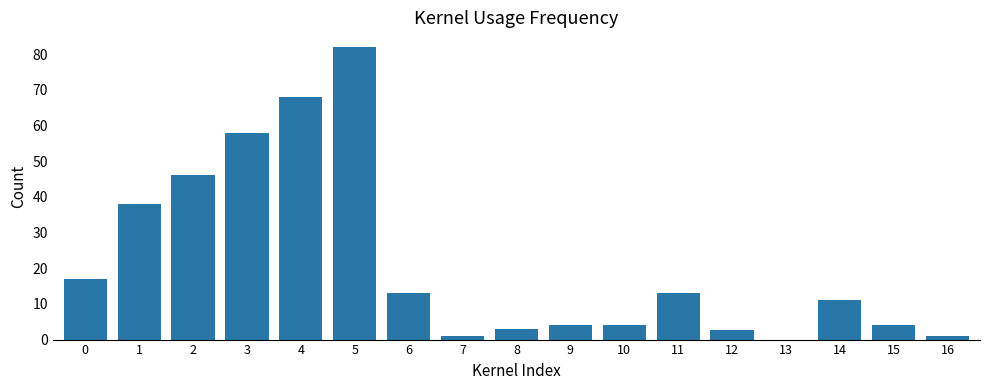

How many values are above zero?

16